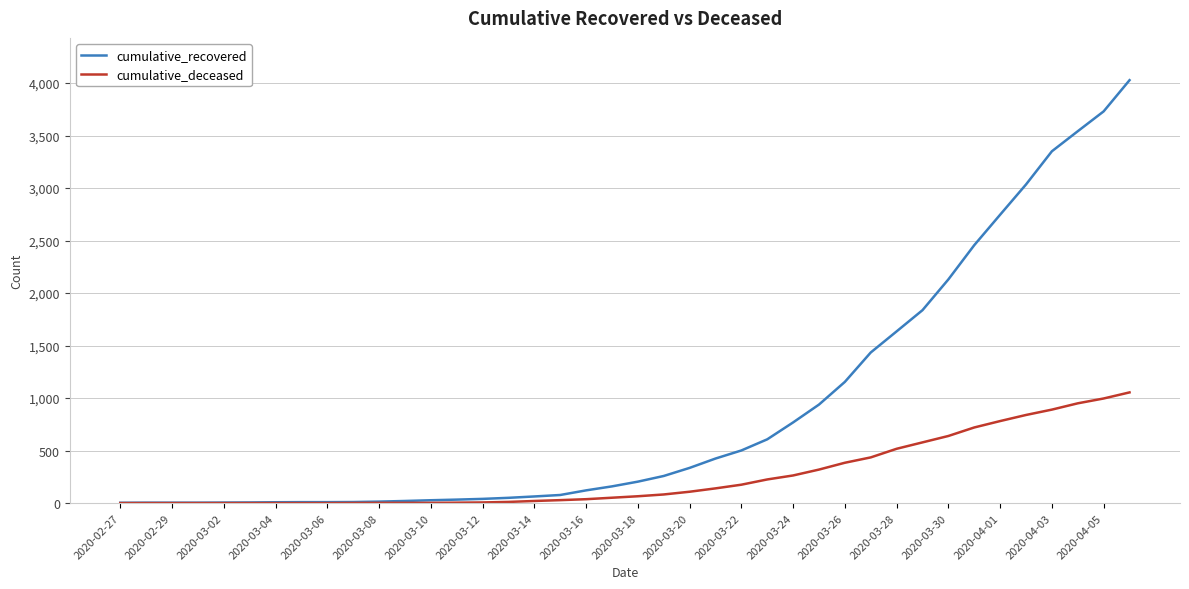

Rank the series by their average value, from lowest to highest.

cumulative_deceased, cumulative_recovered